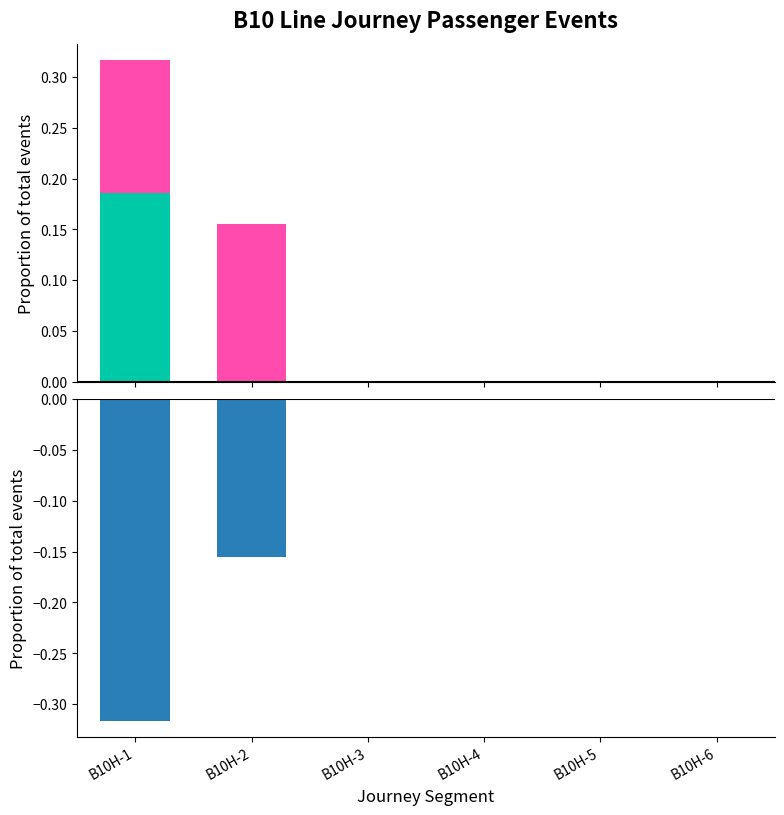

Reading left to right, what are all the values shown in this chart?

dup: B10H-1=0.2	B10H-2=0.0	B10H-3=0.0	B10H-4=0.0	B10H-5=0.0	B10H-6=0.0
spe: B10H-1=0.1	B10H-2=0.2	B10H-3=0.0	B10H-4=0.0	B10H-5=0.0	B10H-6=0.0
hgt: B10H-1=-0.1	B10H-2=0.0	B10H-3=0.0	B10H-4=0.0	B10H-5=0.0	B10H-6=0.0
los: B10H-1=-0.3	B10H-2=-0.2	B10H-3=0.0	B10H-4=0.0	B10H-5=0.0	B10H-6=0.0